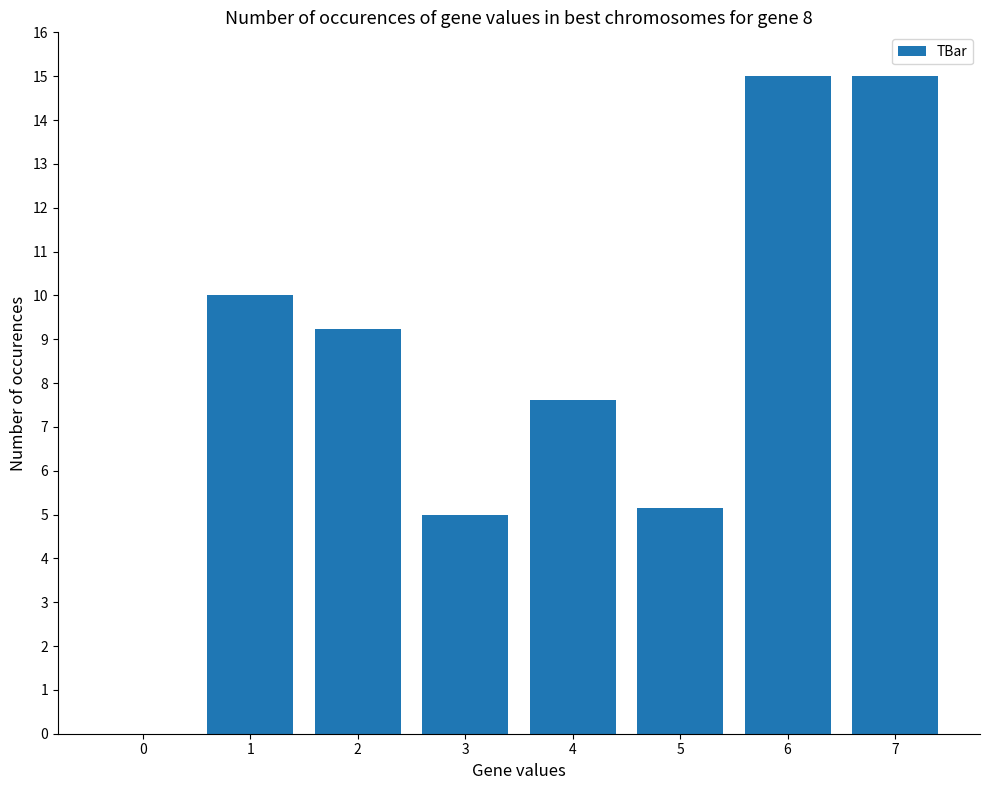

Approximately how many times larger is the value at 5 compared to 6?

0.3